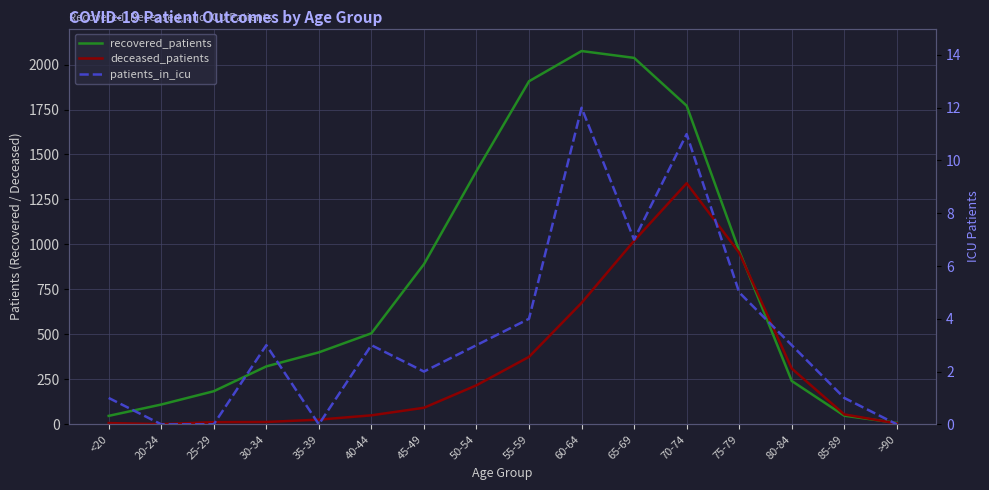

Where do recovered_patients and deceased_patients first cross each other?

75-79 and 80-84